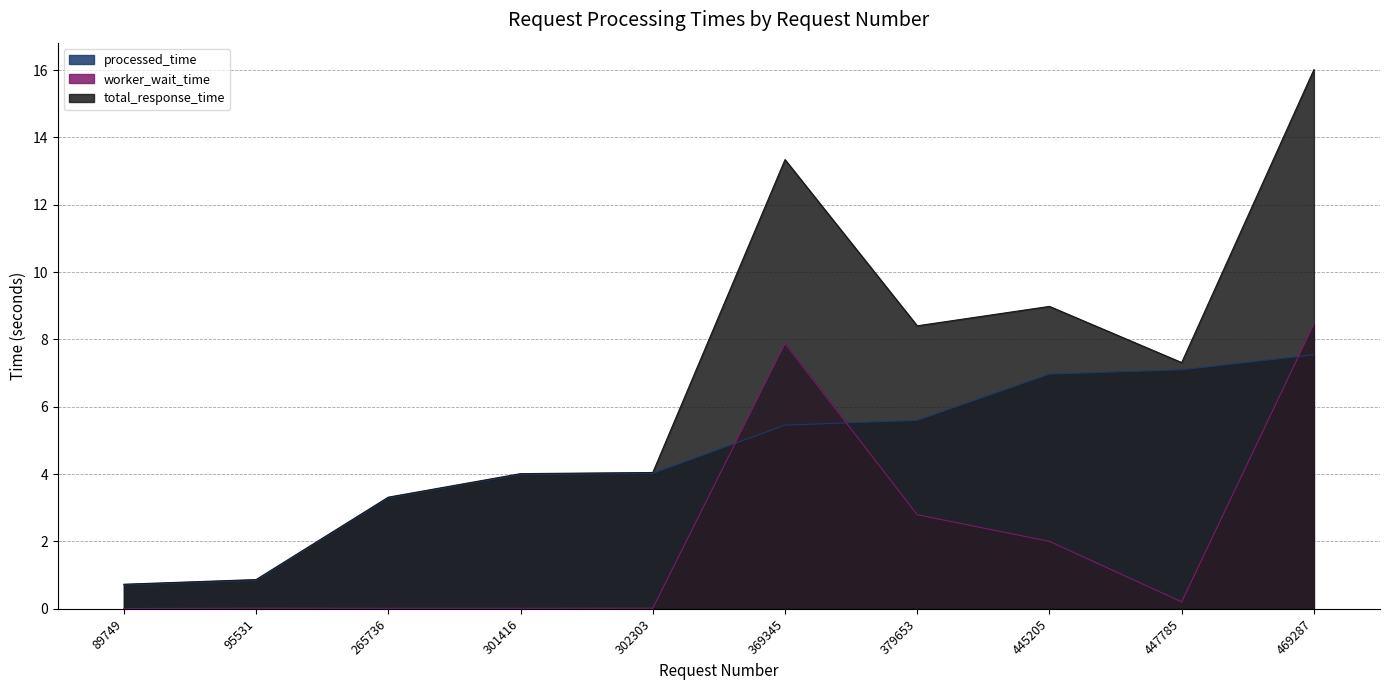

True or false: worker_wait_time and total_response_time intersect in this chart.

False